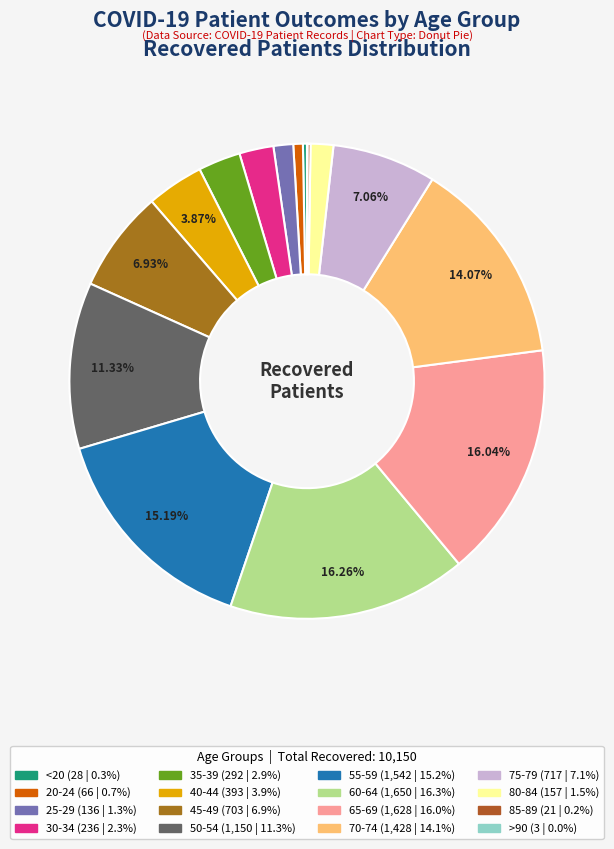

To the nearest percent, what is the combined percentage of <20 and 80-84?

2%